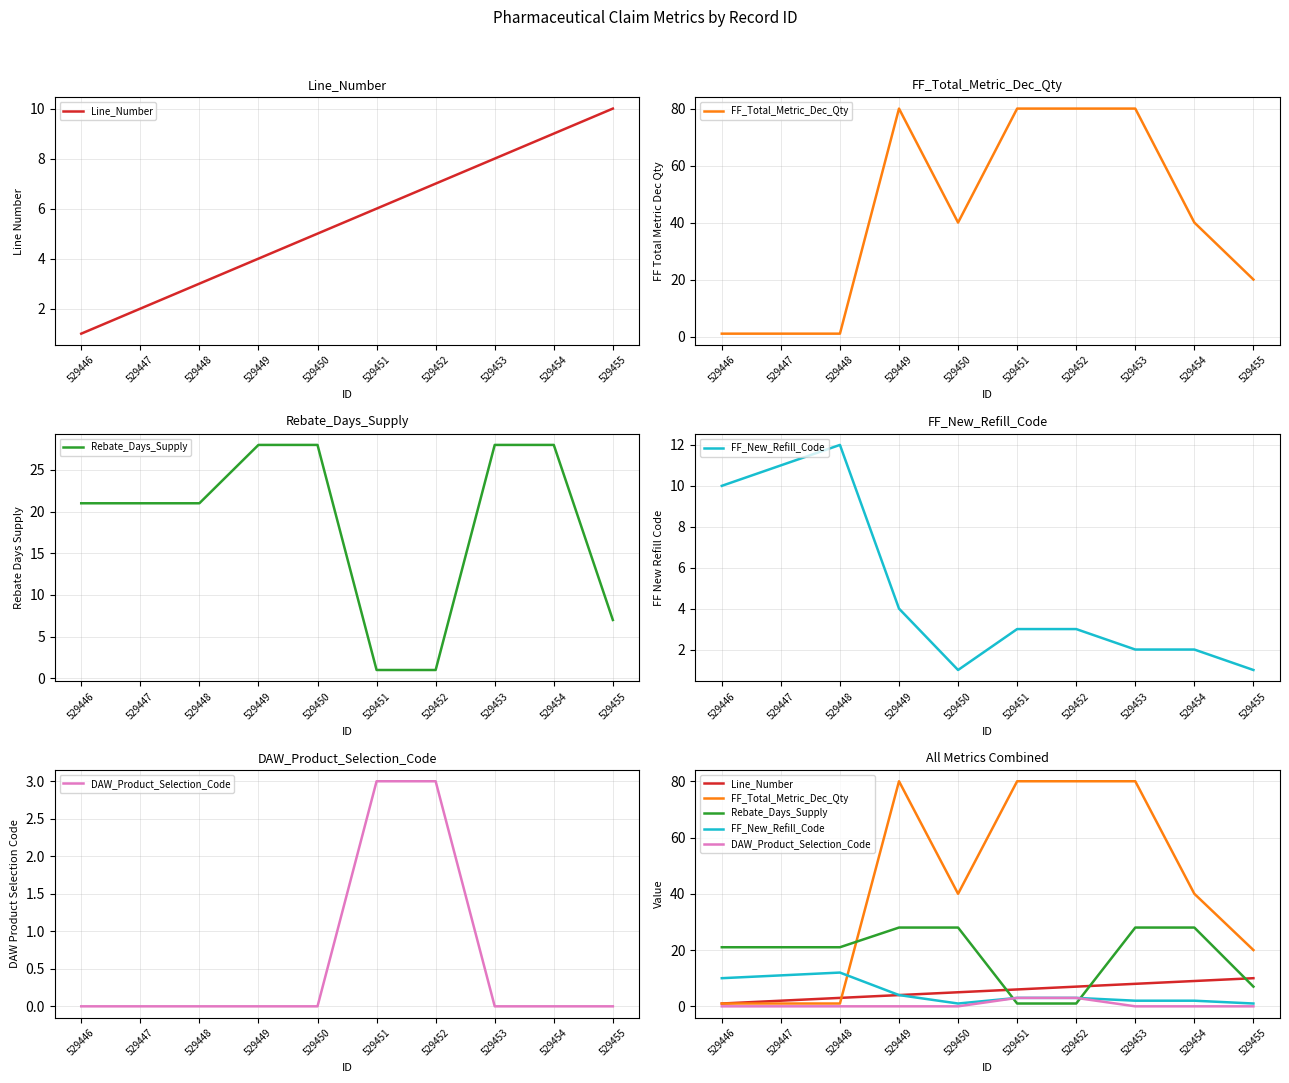

Is the value of Rebate_Days_Supply at 529453 greater than the value of FF_New_Refill_Code at 529452?

Yes